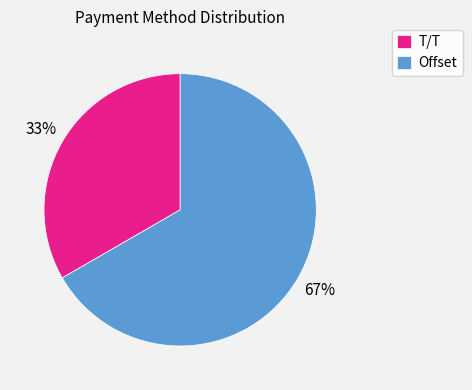

To the nearest percent, what is the average slice percentage?

50%